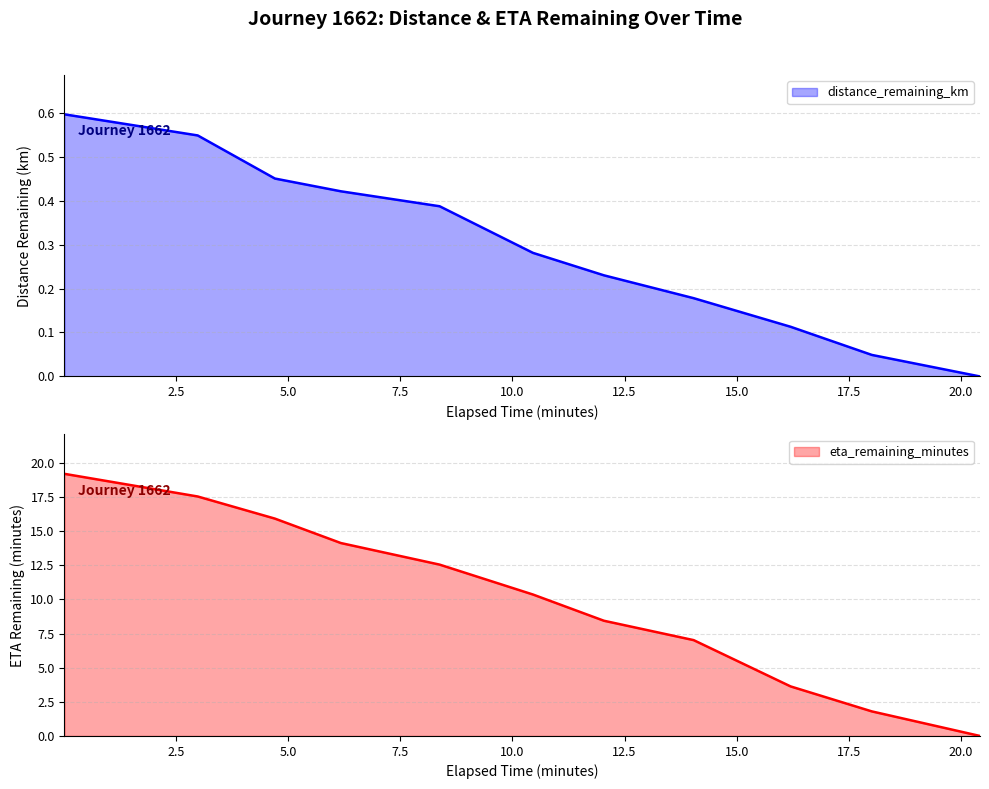

Is it true that distance_remaining_km equals 0.1 at 16.2?

True